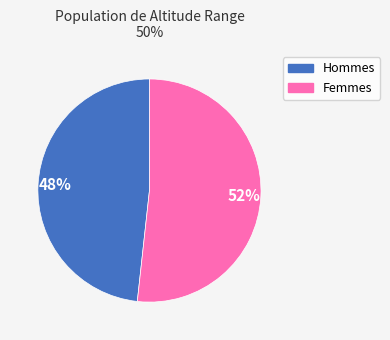

What is the ratio of the value at Hommes to the value at Femmes?

0.9